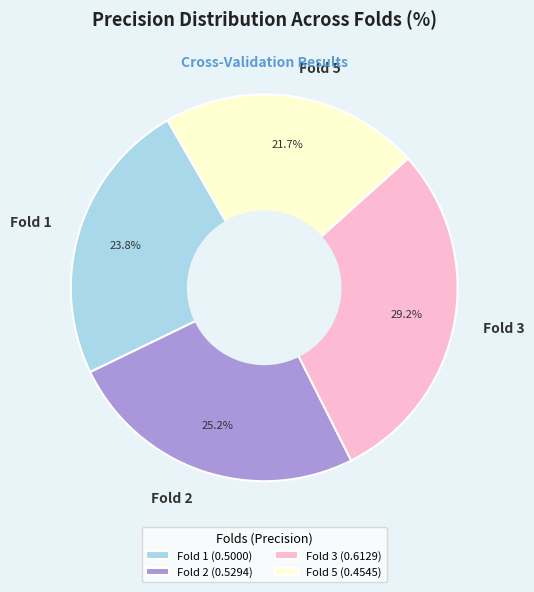

Which category has the smallest portion of the pie?

Fold 5